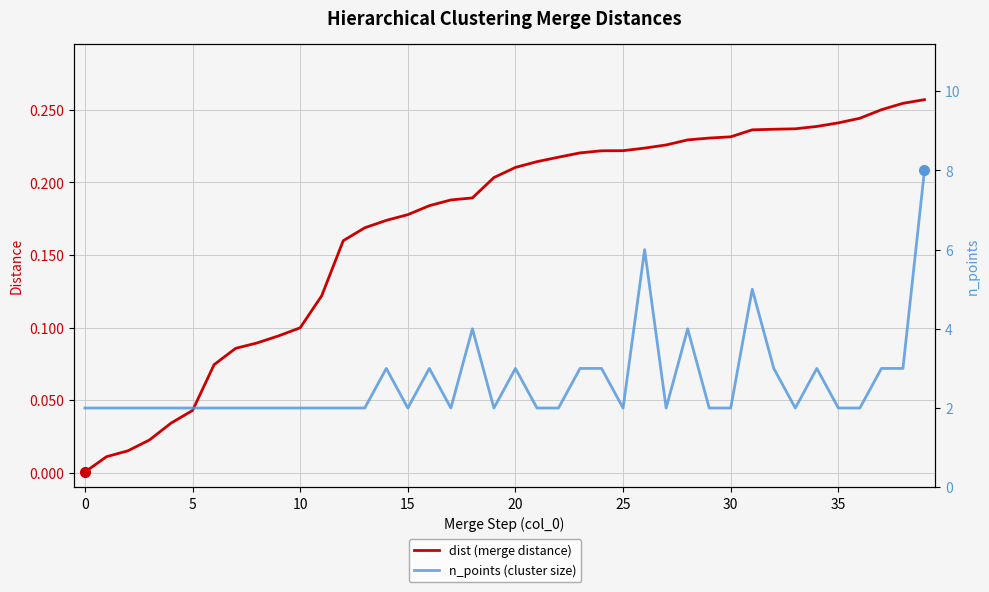

Which label corresponds to the largest value in the chart?

39